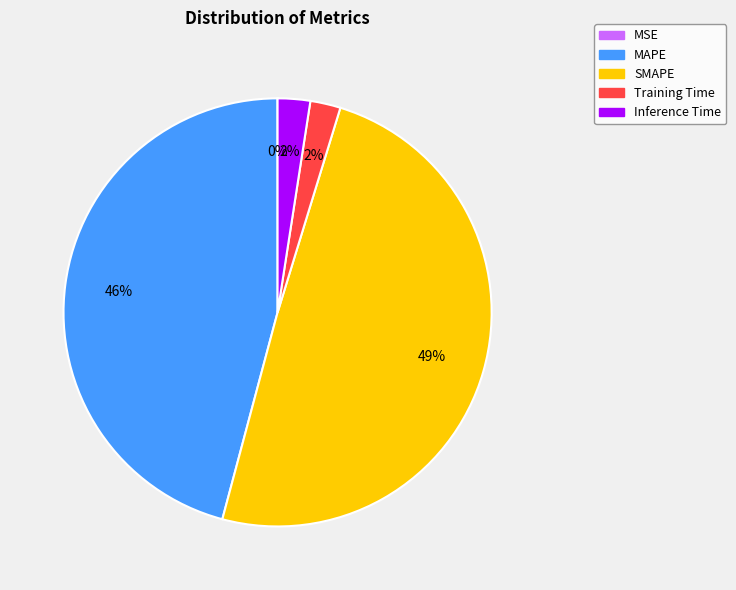

What is the largest slice in the pie chart?

SMAPE